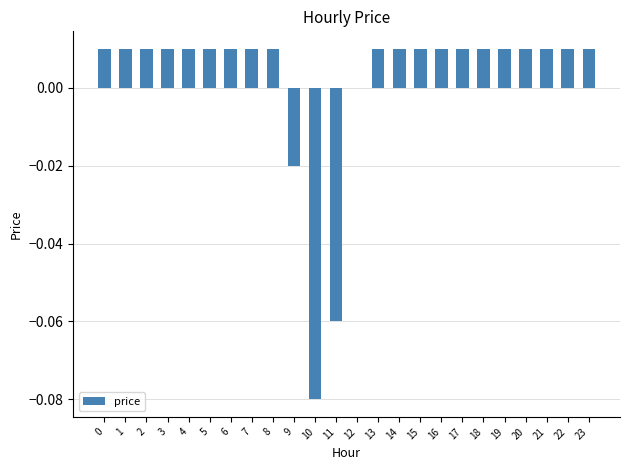

Which has a higher value, 11 or 21?

21